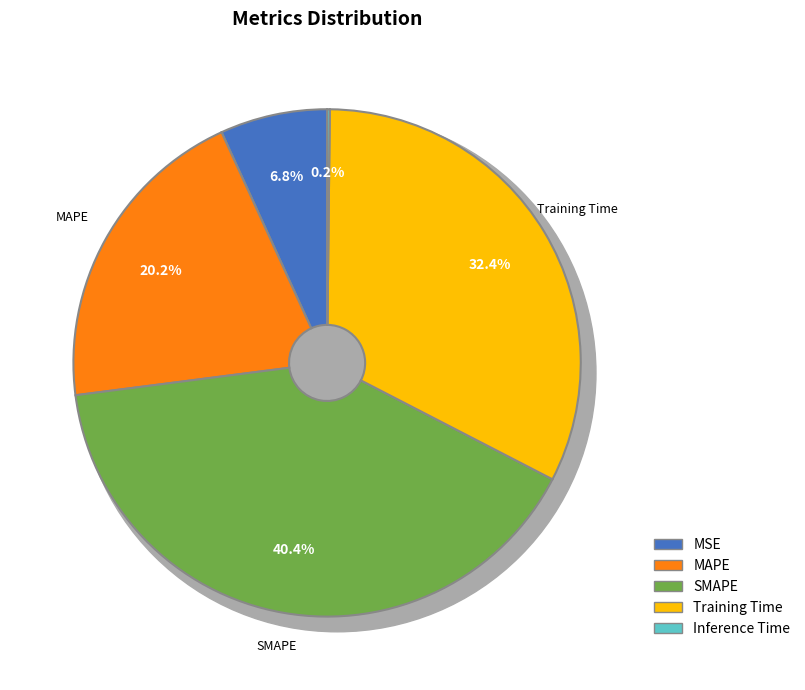

Does MAPE represent more than half of the total?

No